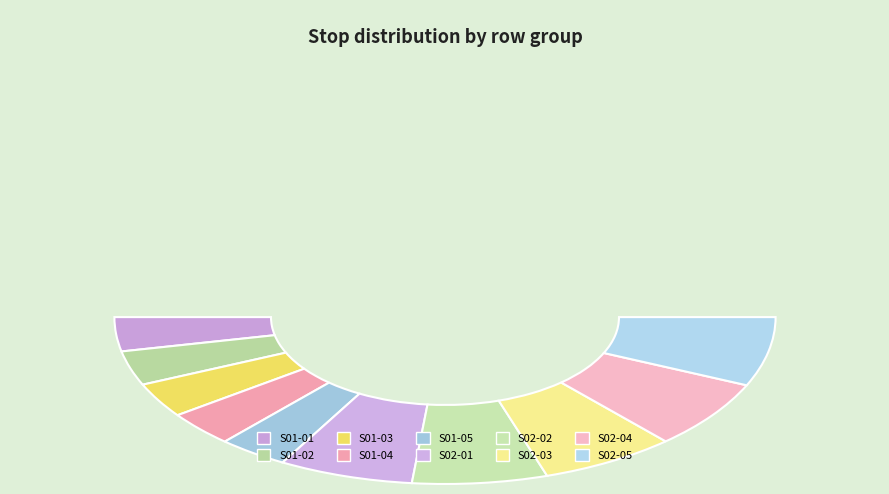

To the nearest percent, what portion does S01-01 represent?

7%